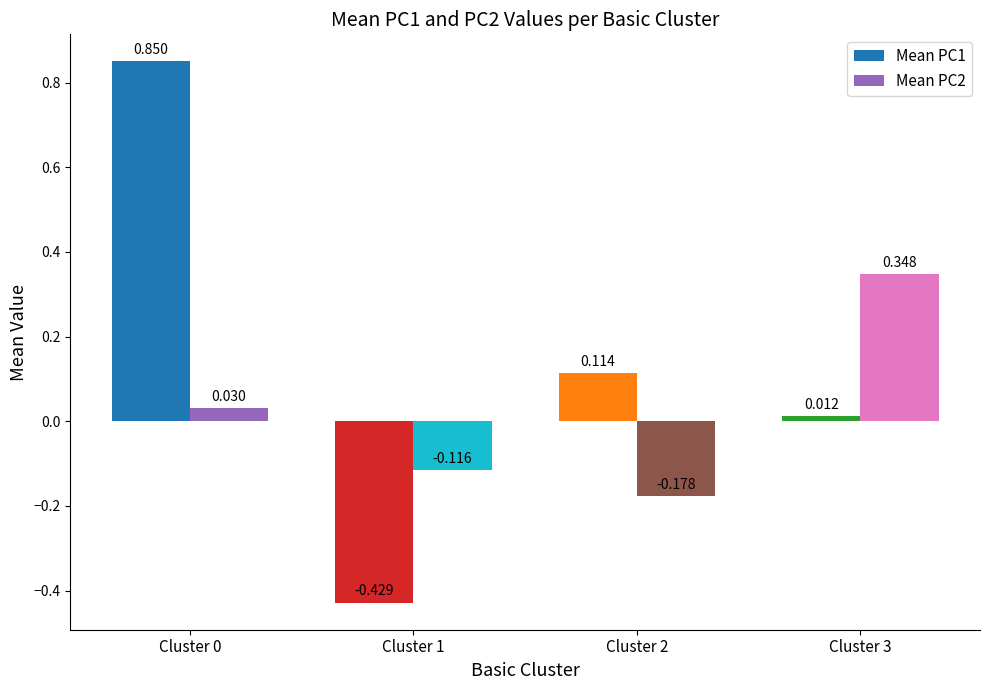

Does the chart contain any negative values?

Yes